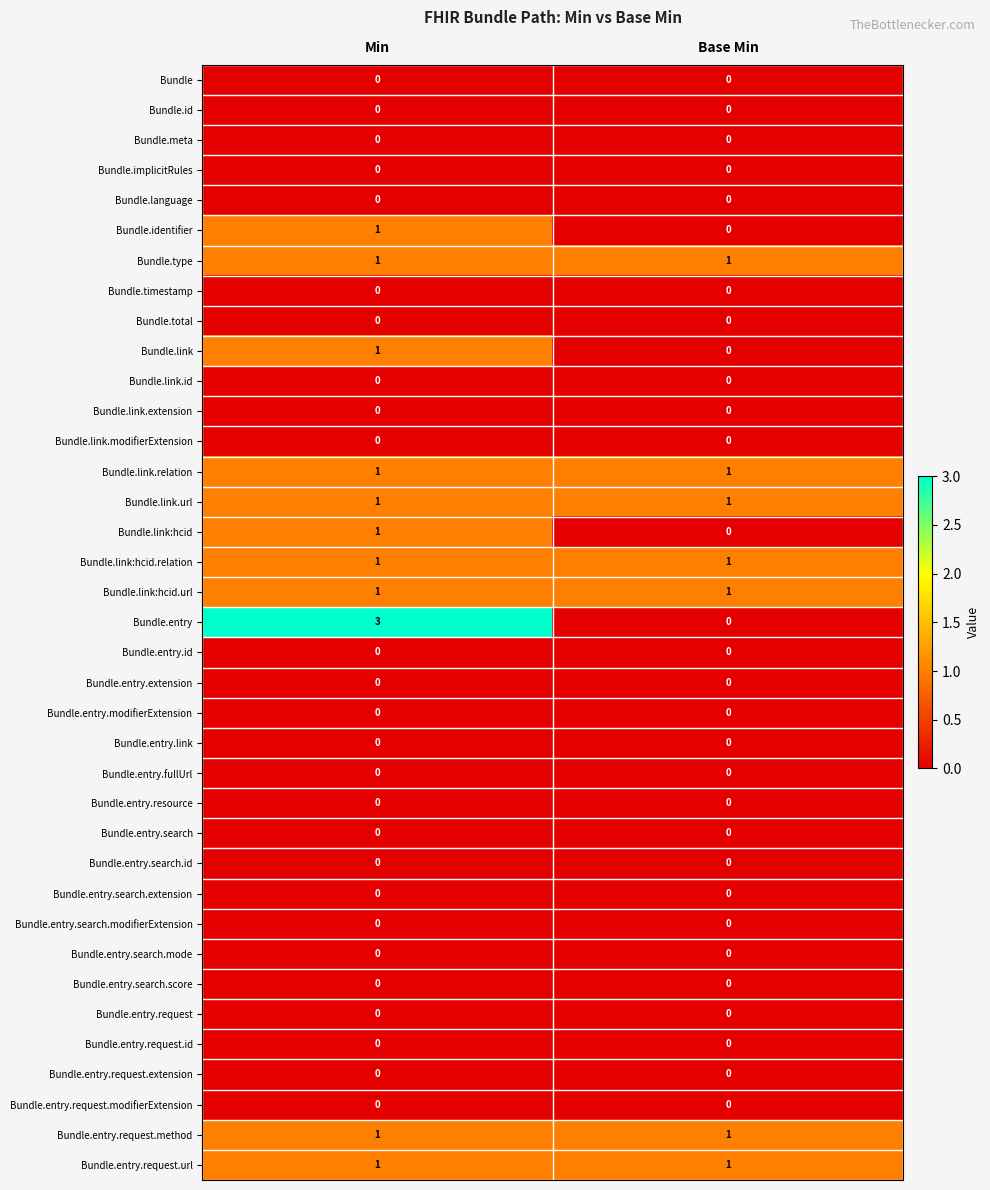

What is the maximum value shown in the chart?

3